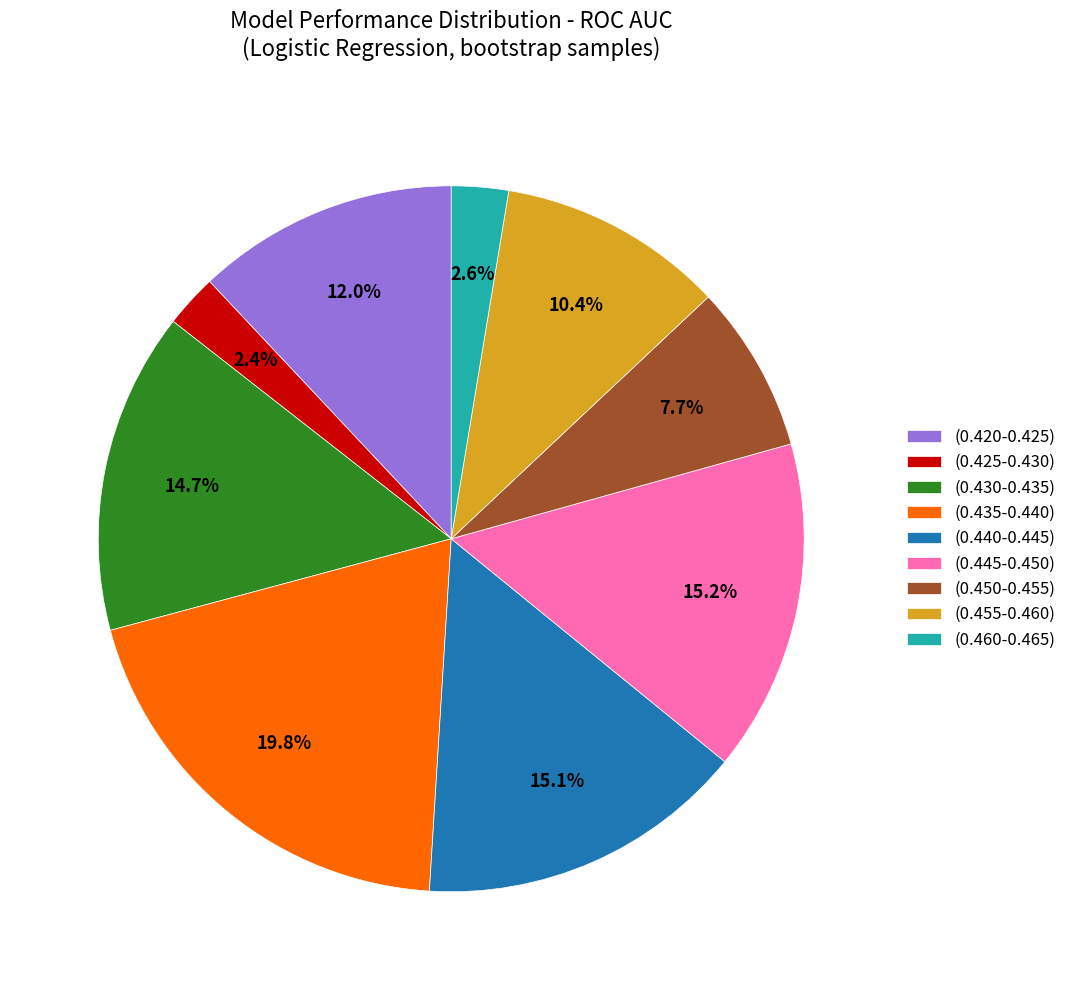

How many segments does this pie chart have?

9